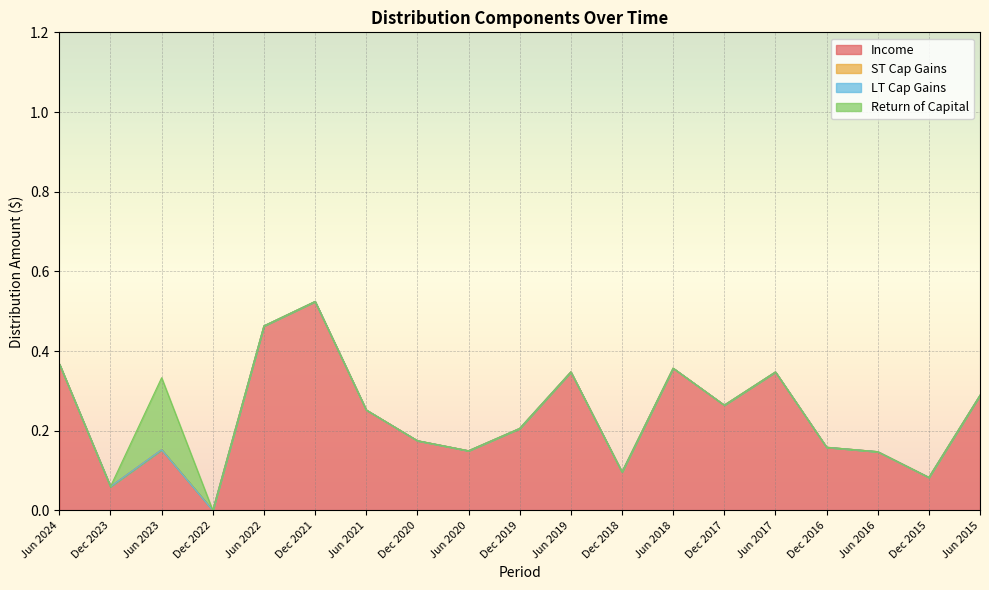

What is the label of the 19th point from the left?

Jun 2015